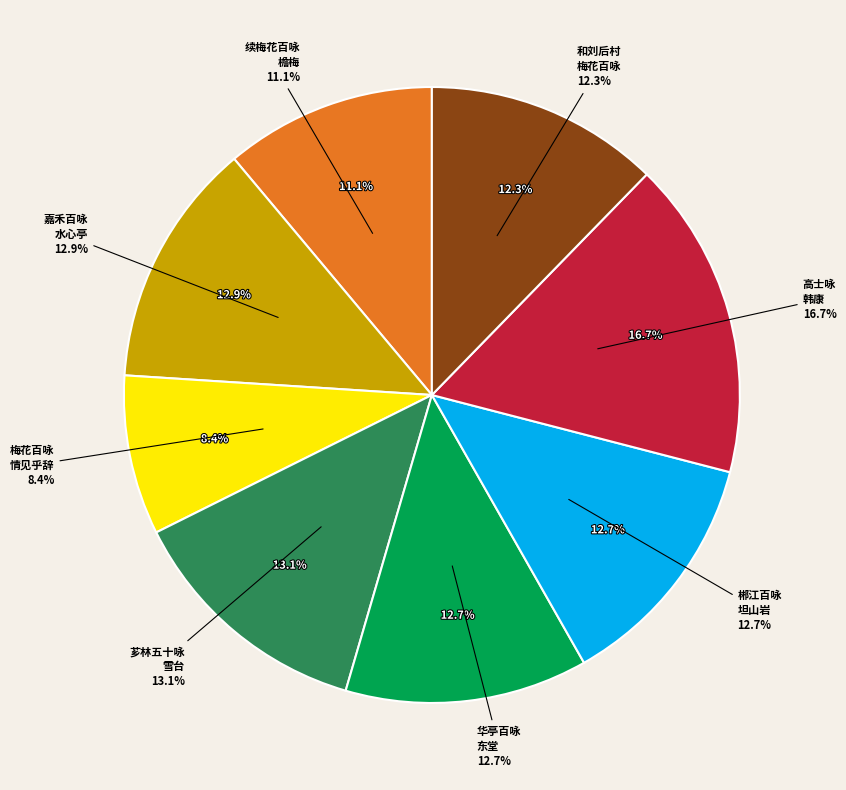

True or false: 高士咏 其四十二 韩康 accounts for 29% of the total.

False